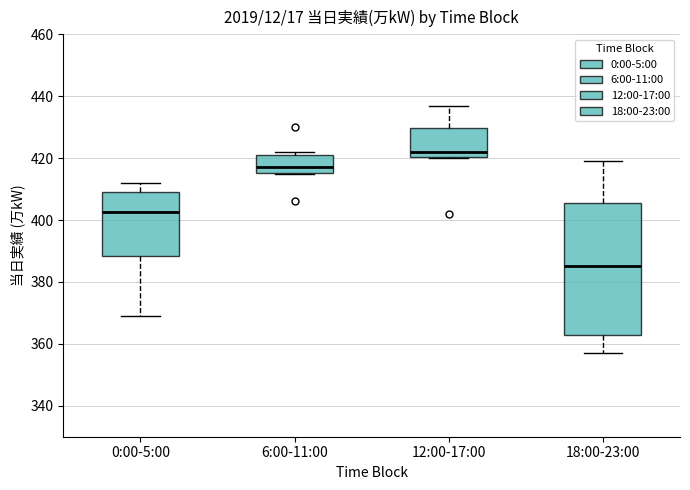

Which box has the lowest median line?

18:00-23:00